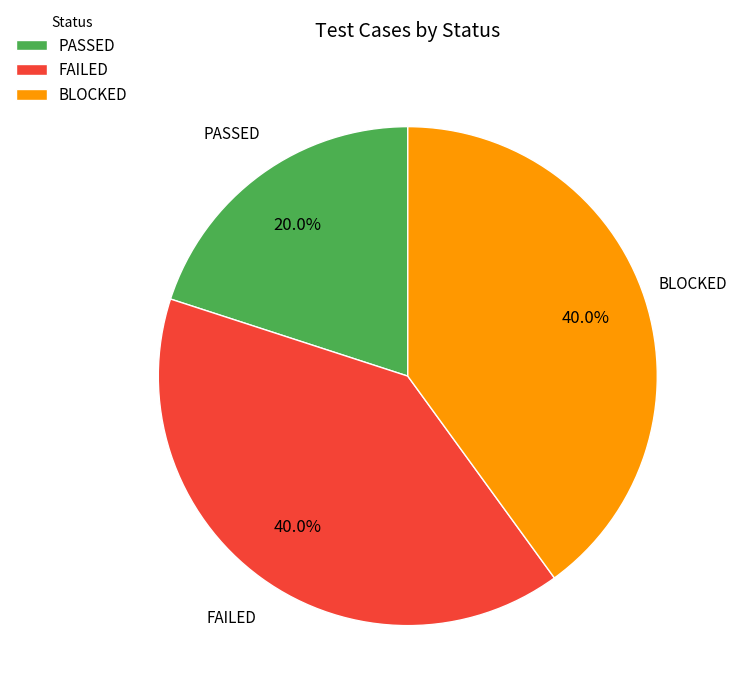

Which slice is the smallest?

PASSED